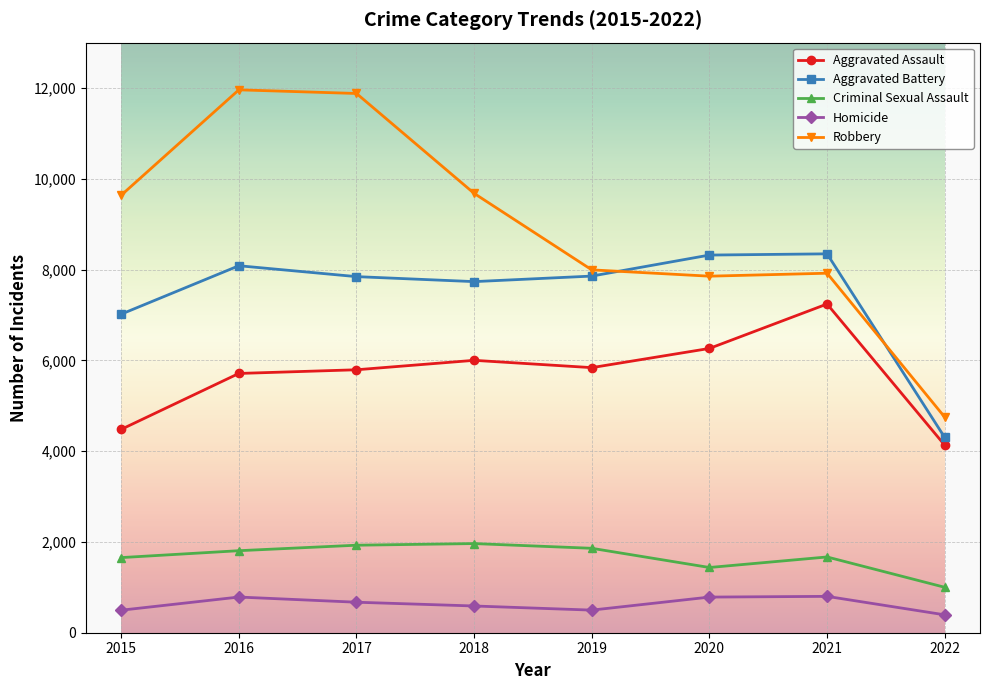

What is the value of the Criminal Sexual Assault point at the 8th from the left?

1001